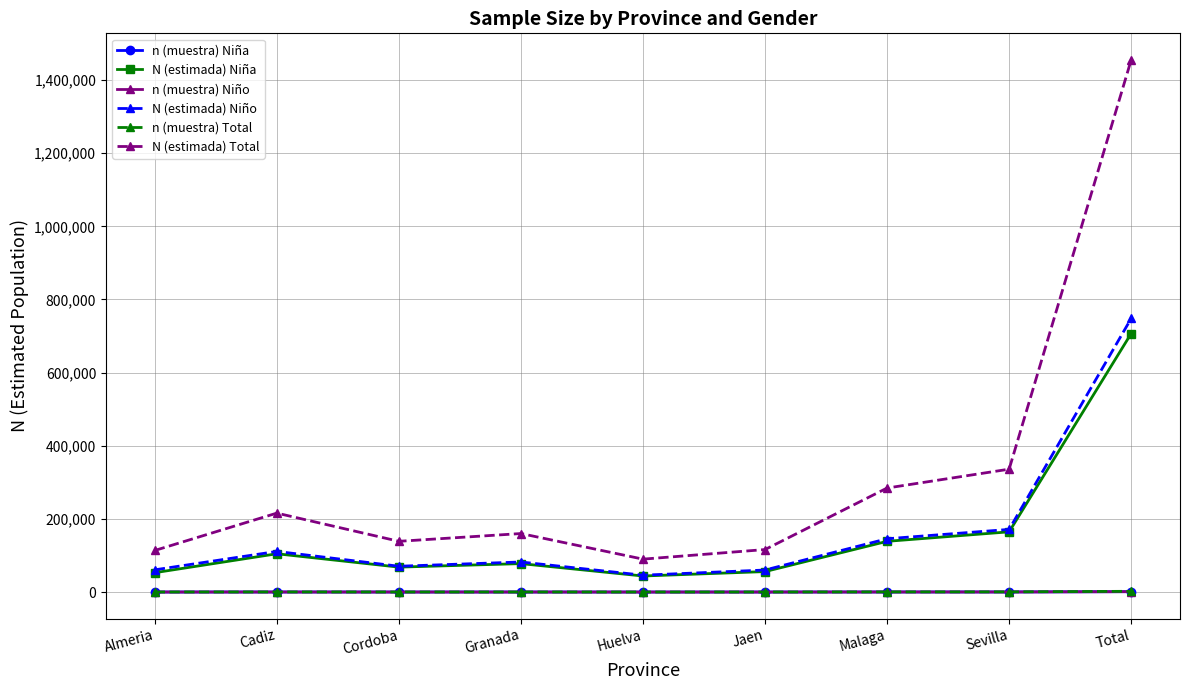

What are all the series names shown in the legend?

n (muestra) Niña, N (estimada) Niña, n (muestra) Niño, N (estimada) Niño, n (muestra) Total, N (estimada) Total